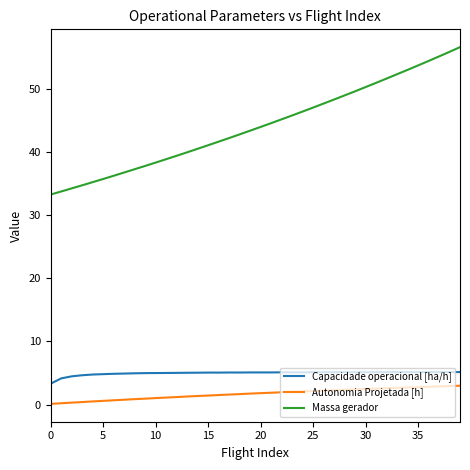

What is the maximum value for Autonomia Projetada [h]?

3.0